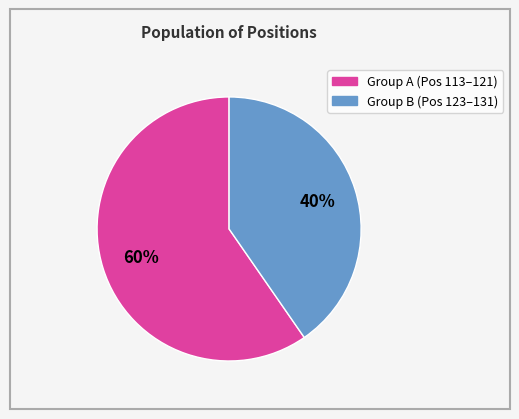

Is there any slice that represents more than half of the pie?

Yes